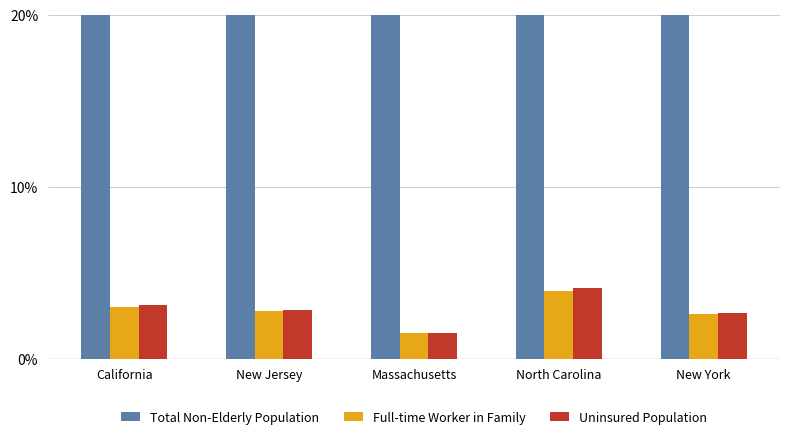

Which series changed the most between New Jersey and New York?

Uninsured Population